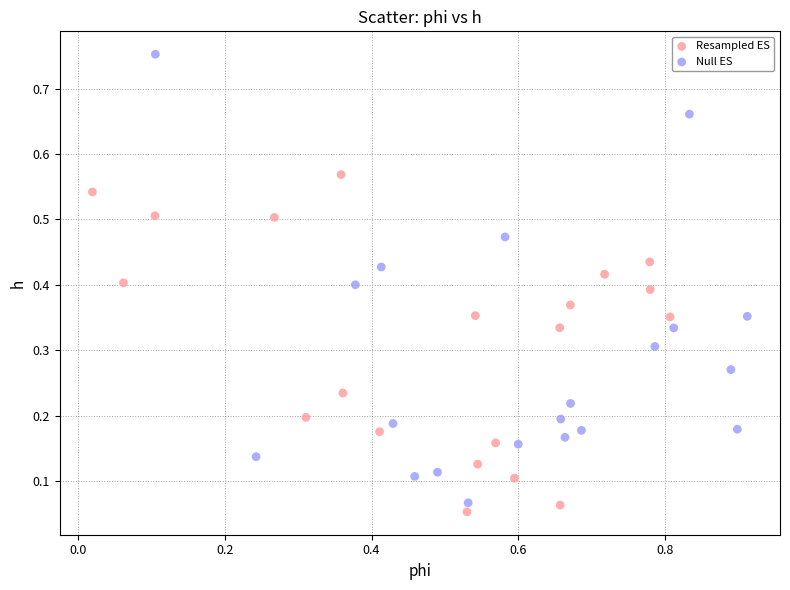

Which series has the largest Y range (max minus min)?

Null ES